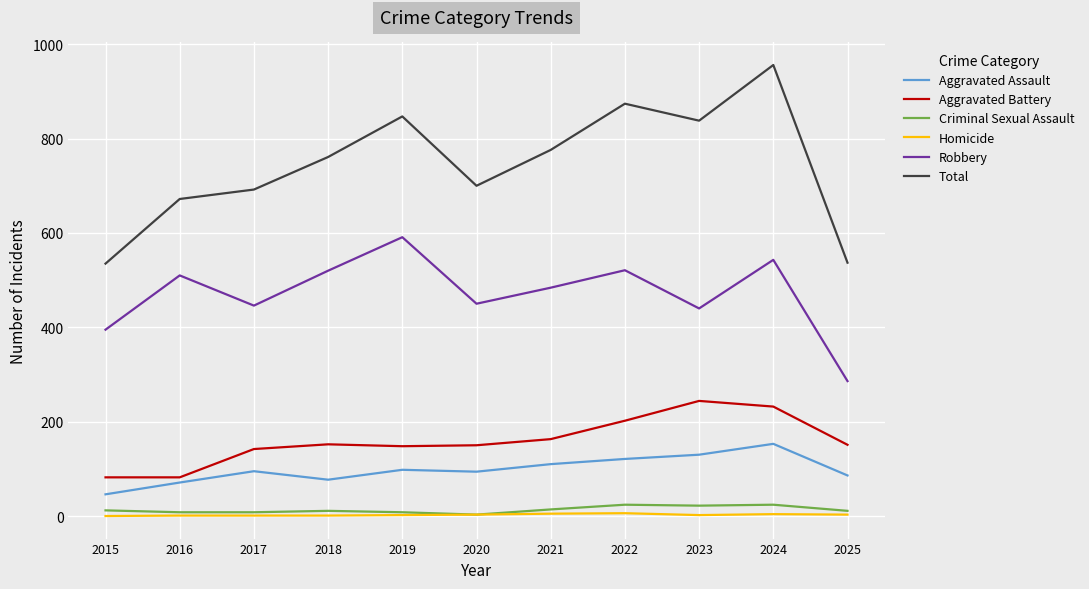

What is the difference between the highest and lowest values at 2020?

697